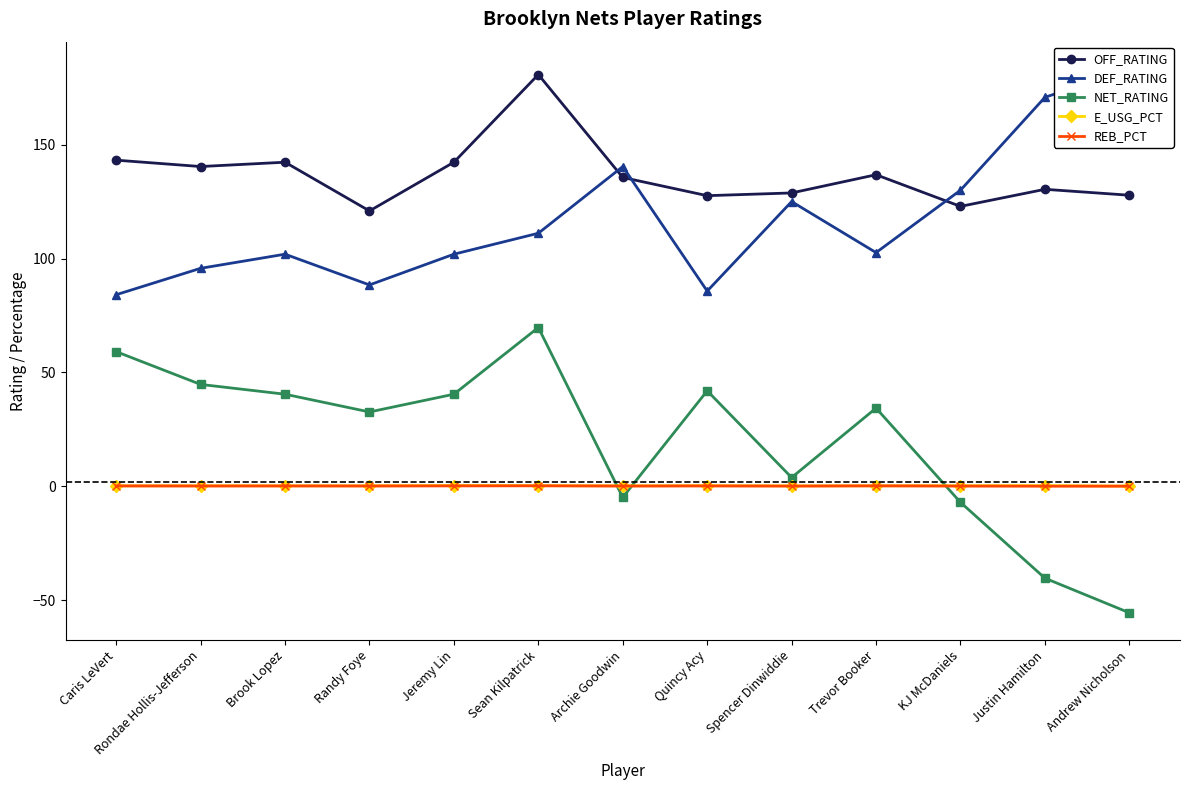

Rank the series by their maximum value, from lowest to highest.

REB_PCT, E_USG_PCT, NET_RATING, OFF_RATING, DEF_RATING